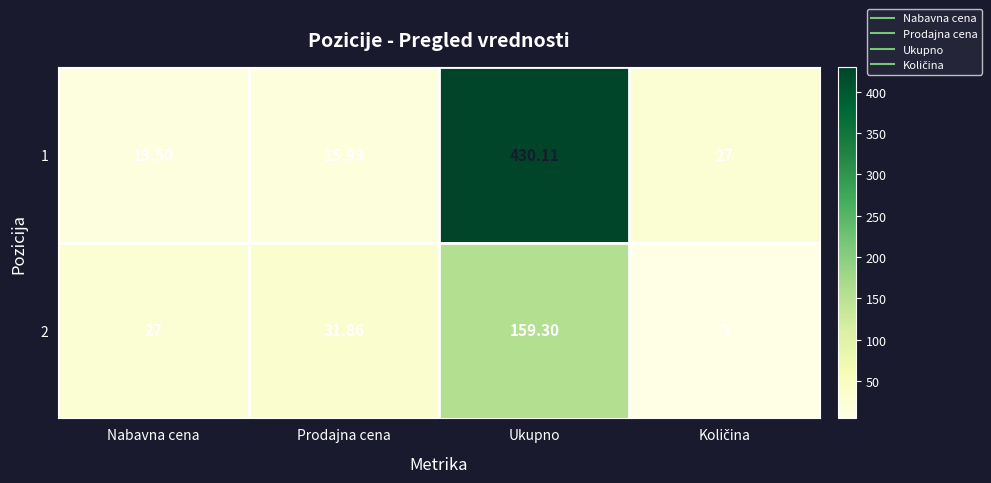

Count the number of data series in this chart.

2